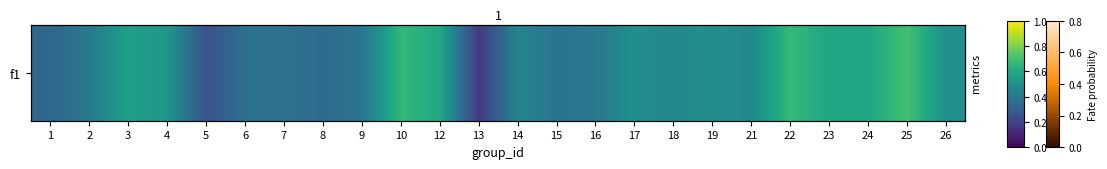

List the labels in order of value, smallest first.

13, 5, 1, 8, 6, 7, 15, 9, 16, 2, 14, 18, 21, 17, 19, 26, 4, 3, 23, 24, 12, 10, 22, 25